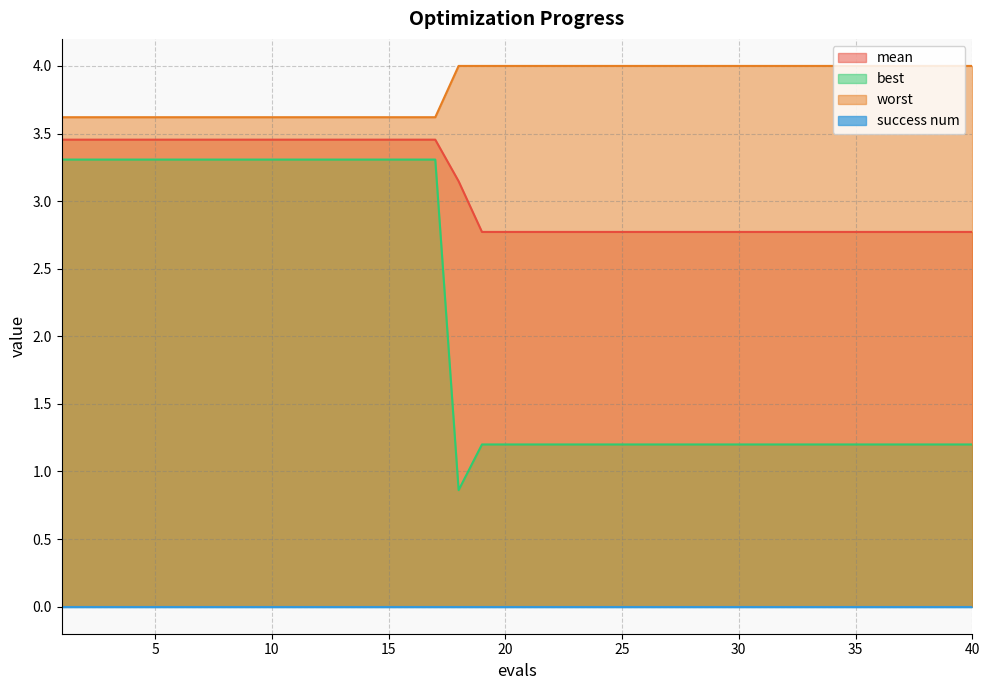

Which series has the largest range (max minus min)?

best